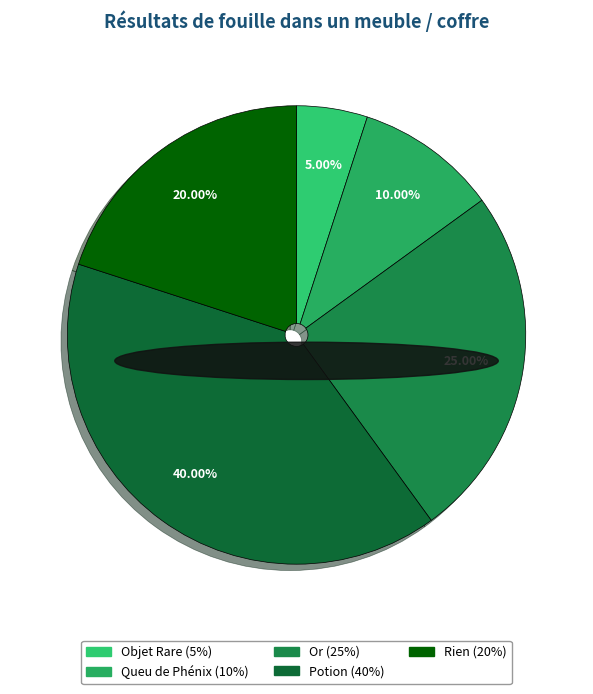

Is there any slice that represents more than half of the pie?

No